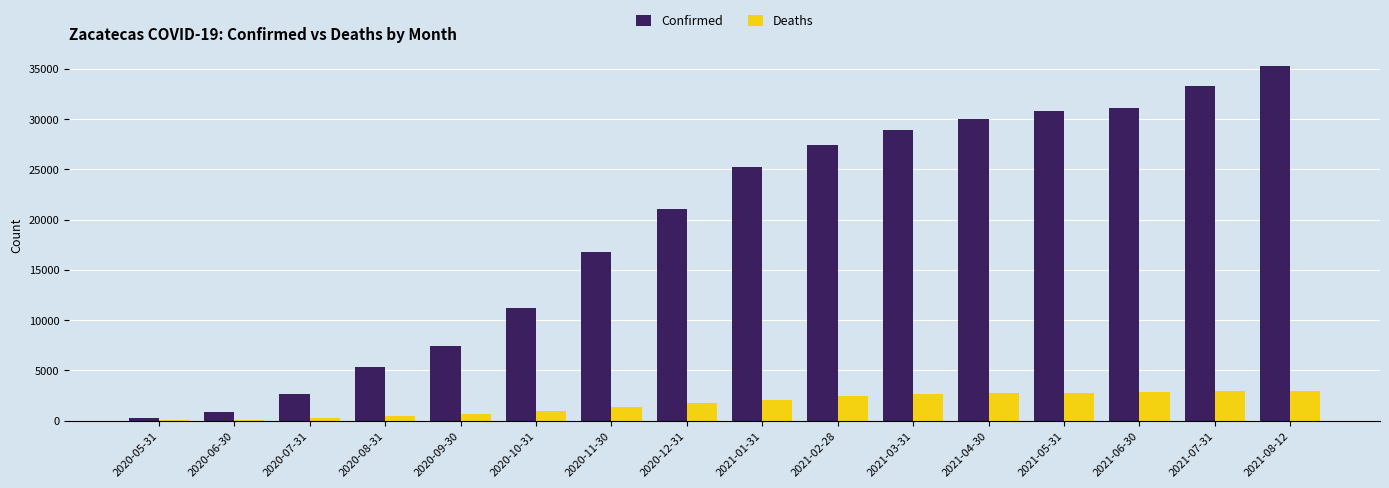

What are all the series names shown in the legend?

Confirmed, Deaths